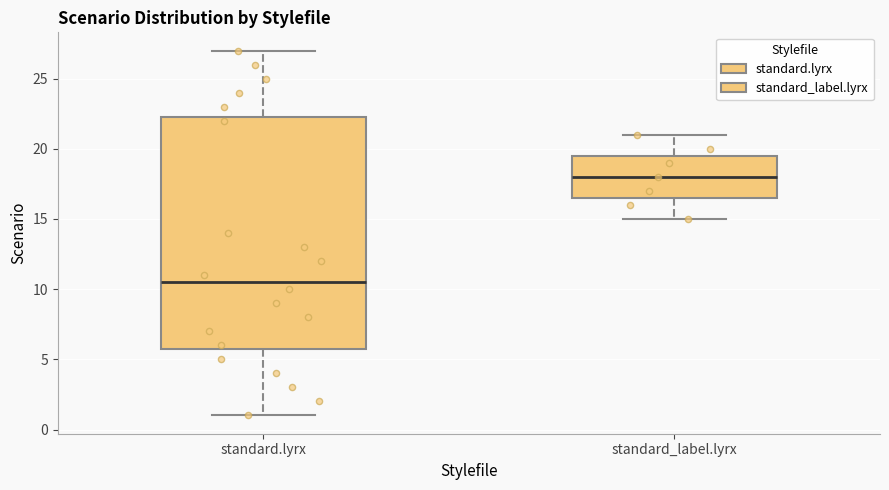

Reading left to right, read every box against the y-axis: the position of its median line, the range the box covers, and the ends of its whiskers. The values are not printed on the chart, so give them approximately, as read against the axis.

standard.lyrx: median 10.5, box 6.0 to 22.5, whiskers 1.0 to 27.0
standard_label.lyrx: median 18.0, box 16.5 to 19.5, whiskers 15.0 to 21.0